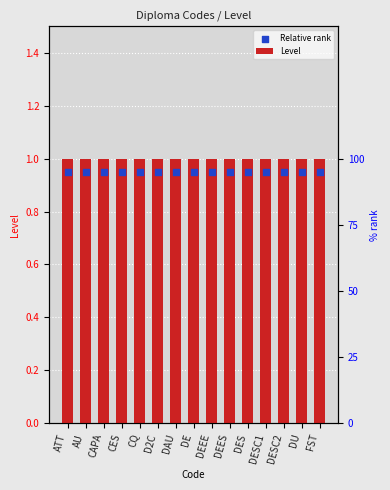

What is the total value across all series at DAU?

1.9